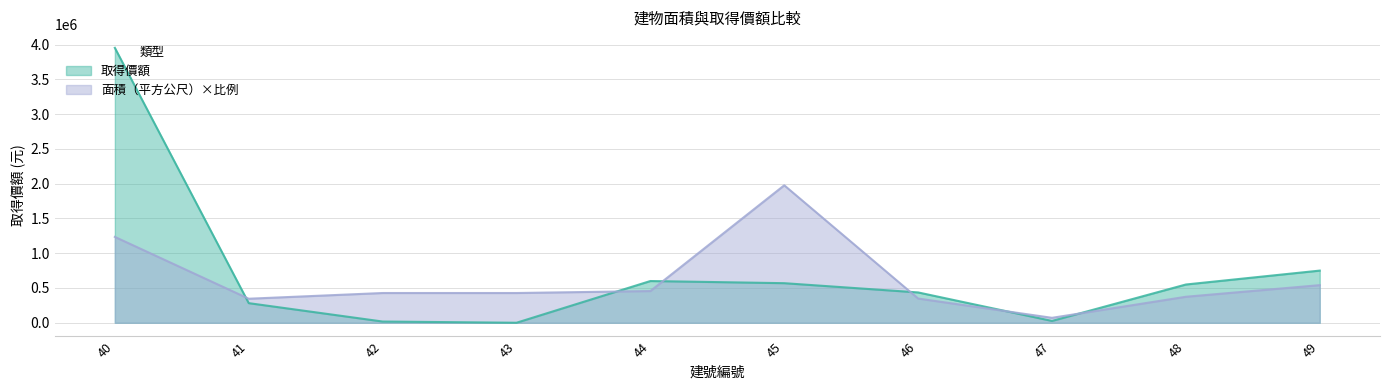

Which series has the widest spread of values?

取得價額